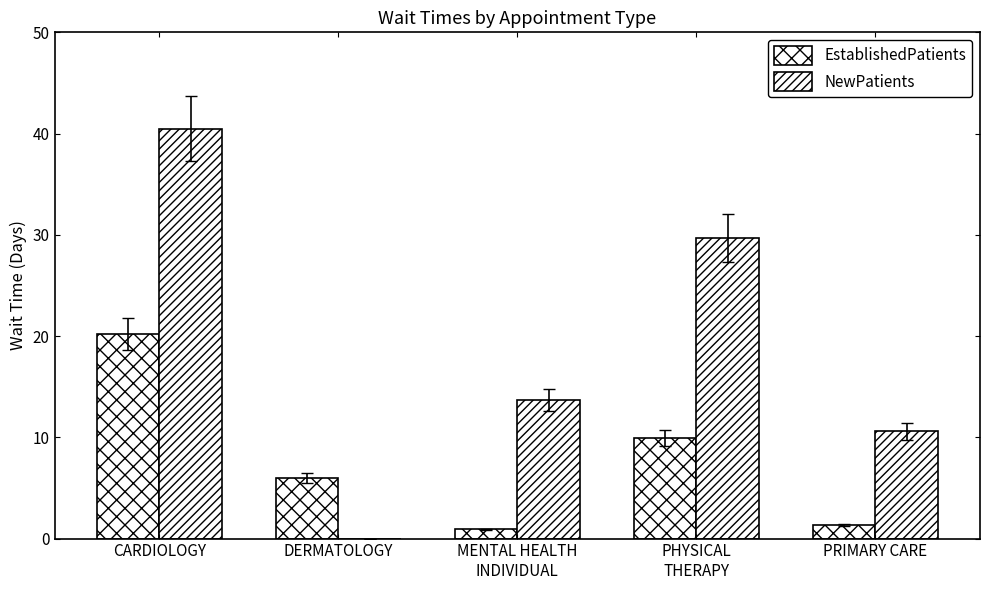

How many distinct data groups are displayed?

2